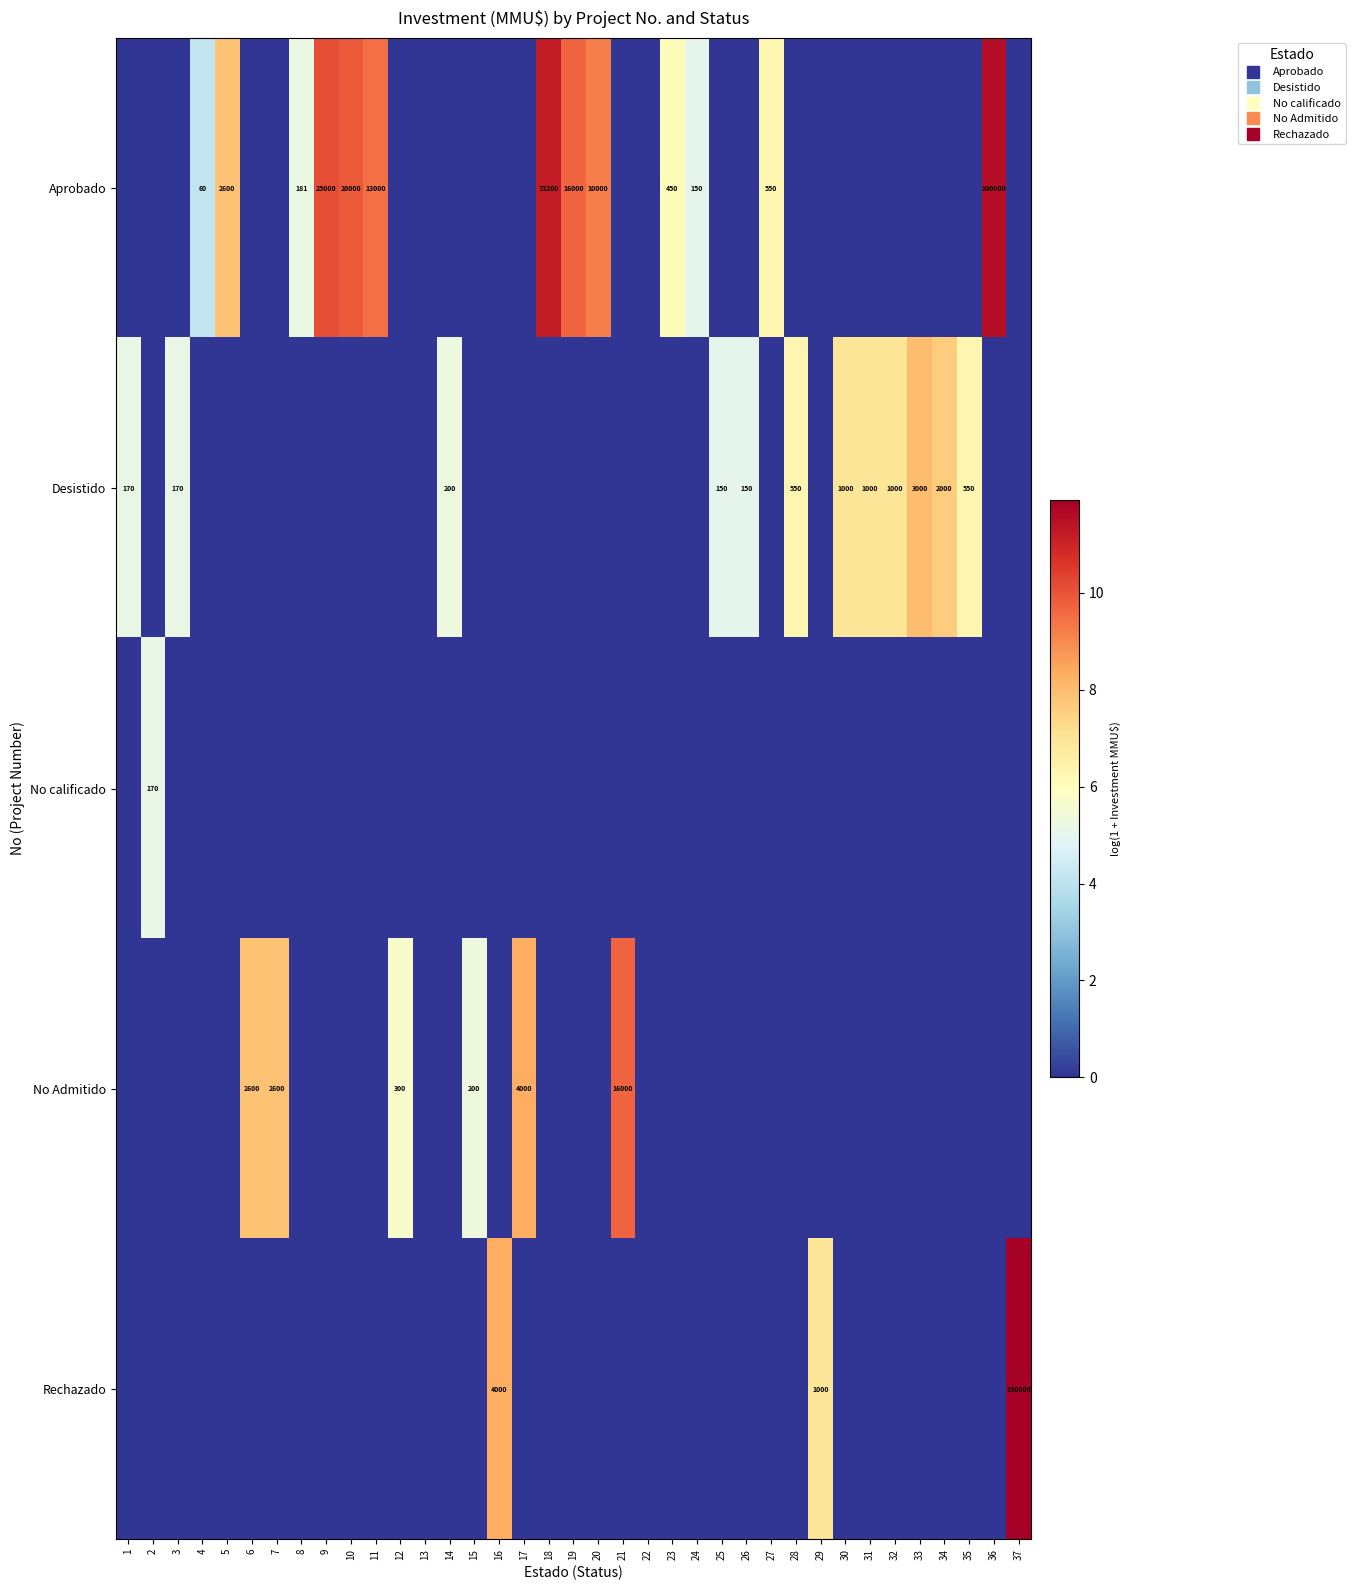

What is the average value of the Desistido series?

2.0